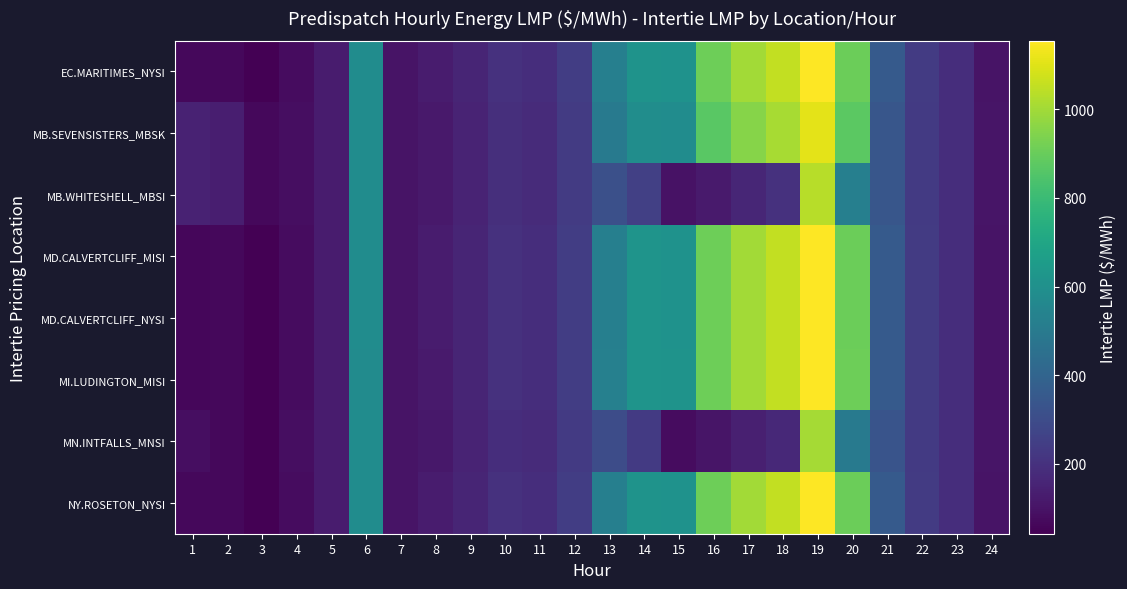

How many series are shown in this chart?

8